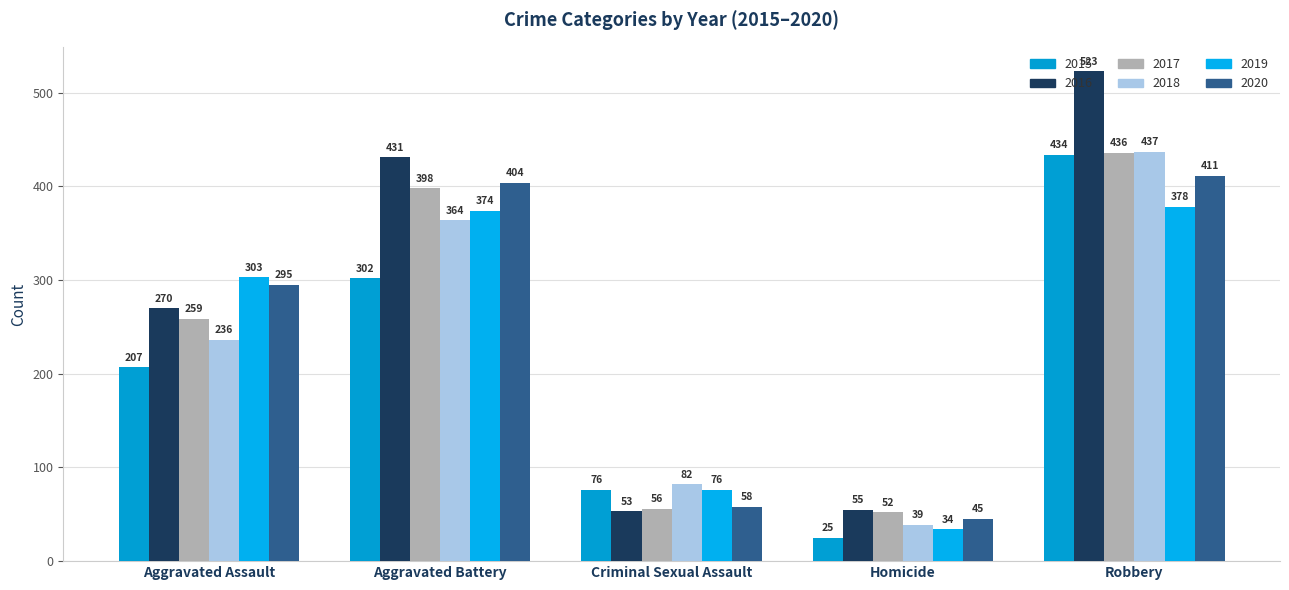

What is the difference between the maximum and minimum values in the 2020 series?

366